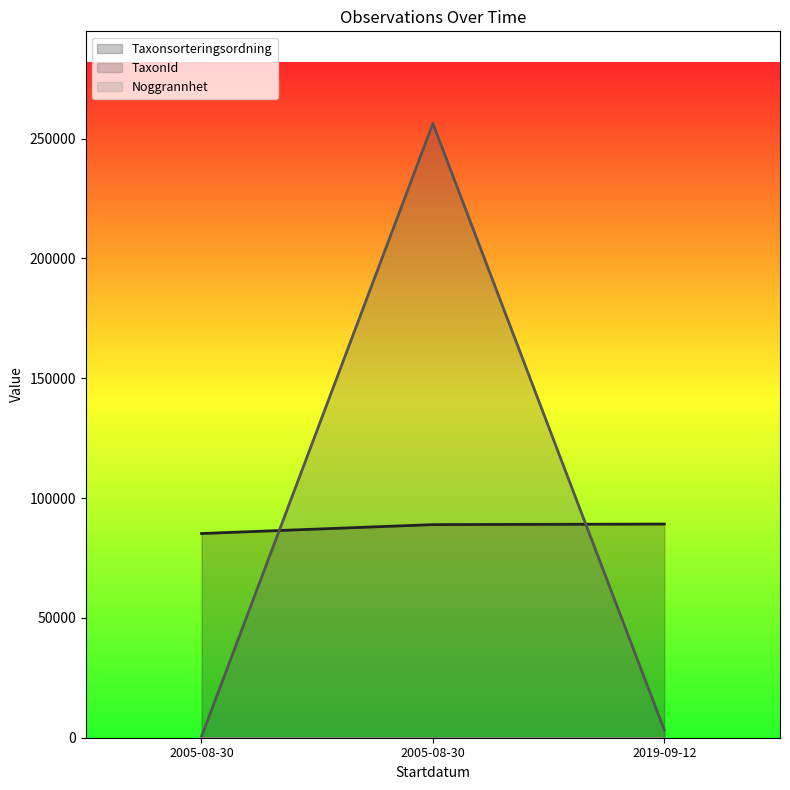

Where does the TaxonId series first go above 3215?

2005-08-30